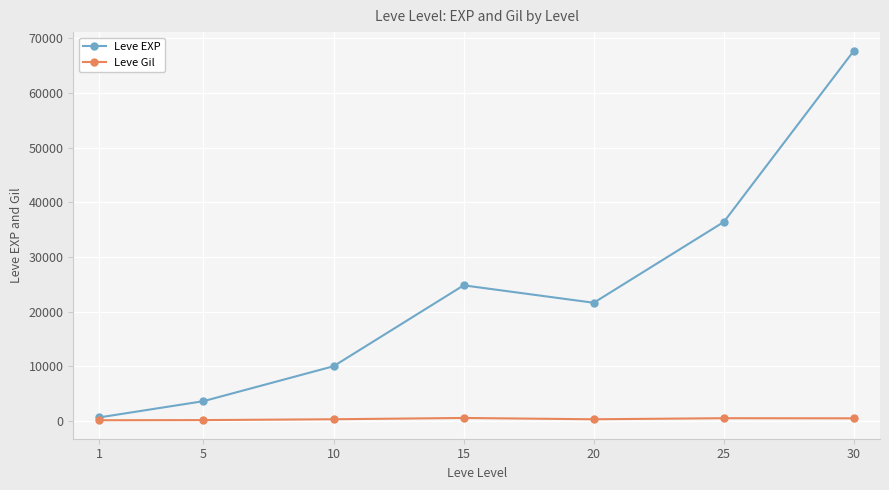

What is the approximate value of Leve Gil at 5, to the nearest 5?

140